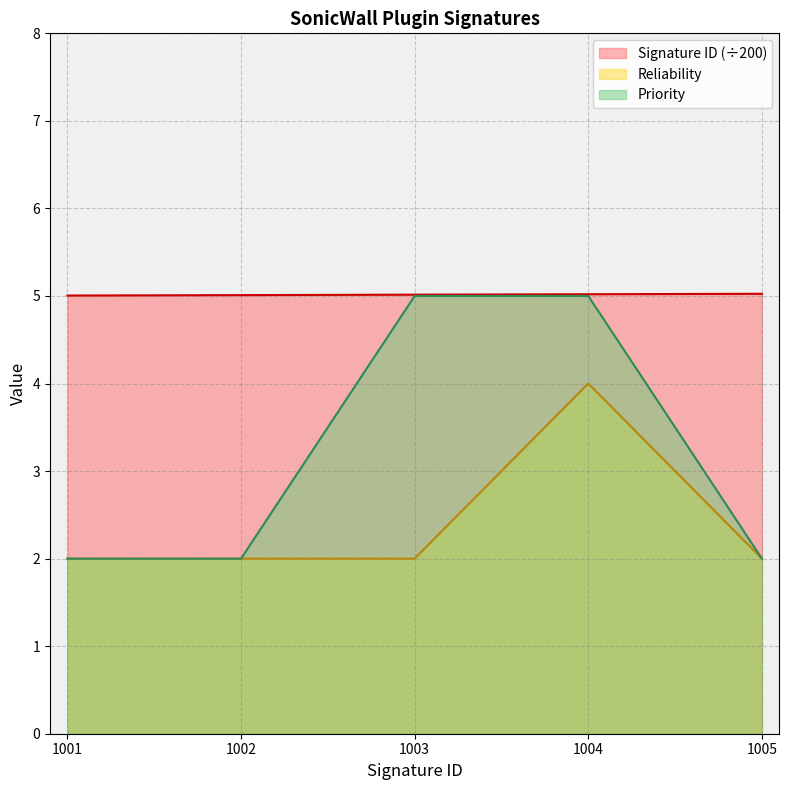

List the labels in order of Priority value, largest first.

1003, 1004, 1001, 1002, 1005